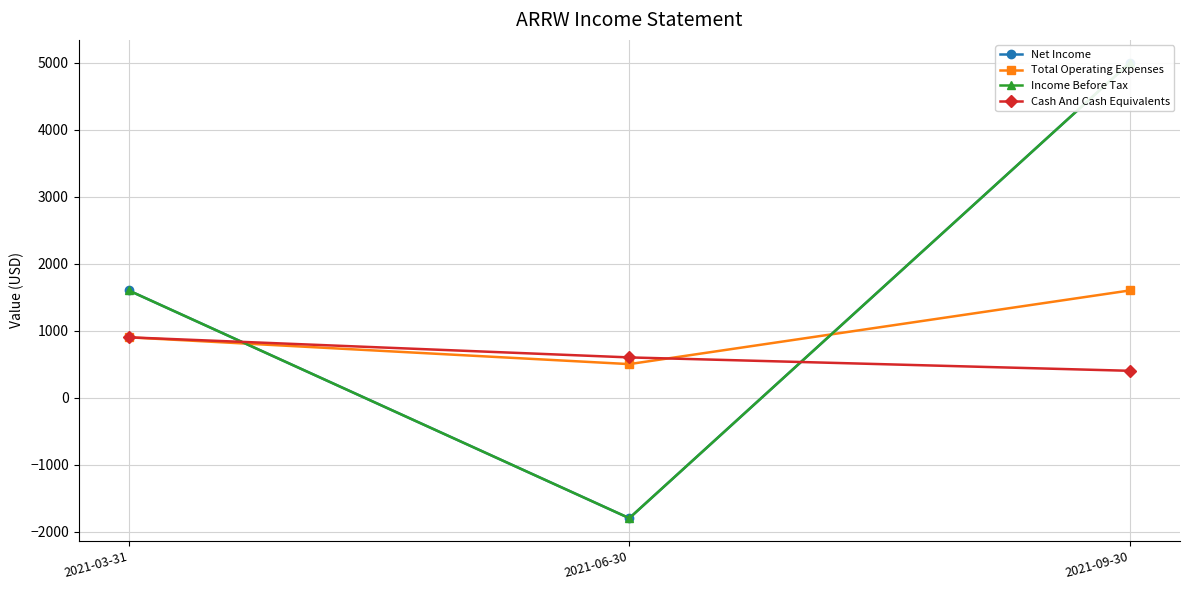

How many values in Income Before Tax are below zero?

1